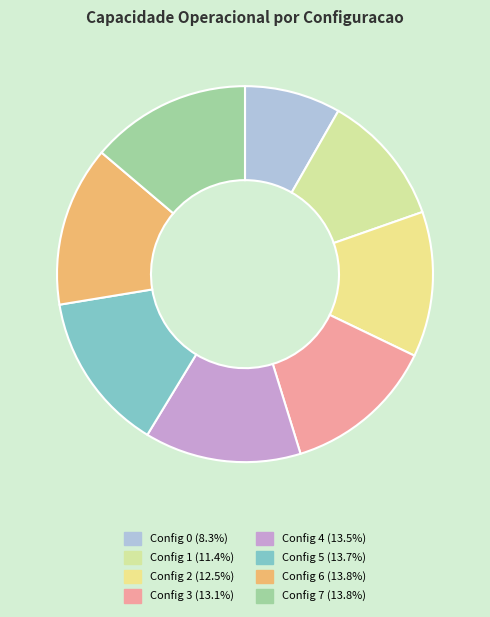

To the nearest percent, what is the average slice percentage?

12%